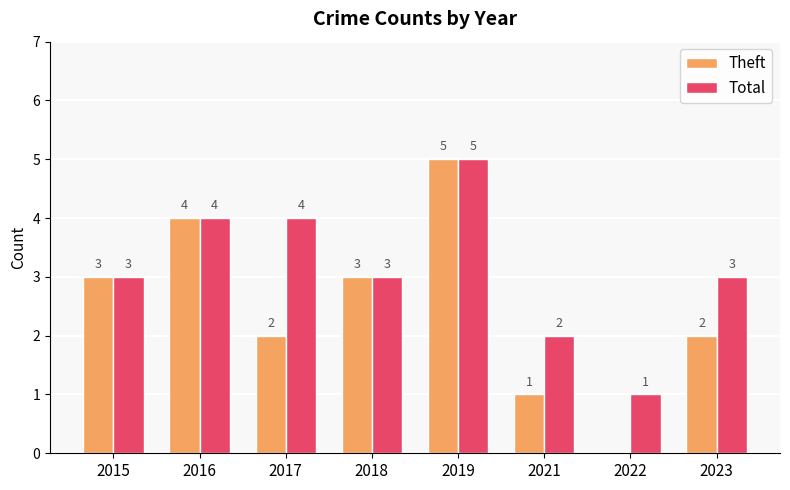

At which category does the chart reach its peak across all series?

2019